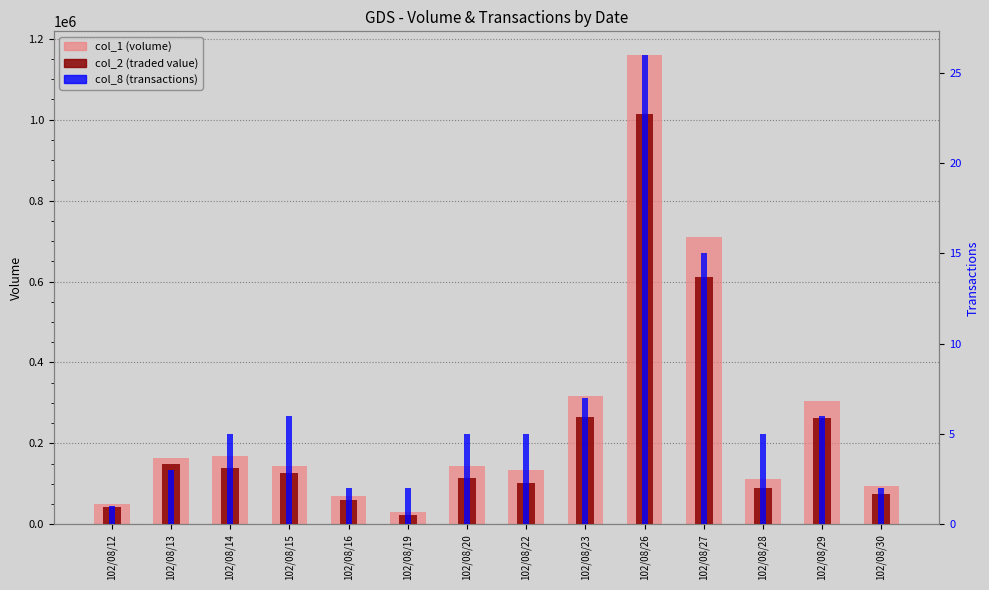

Reading right to left, extract all data points from this chart.

col_1 (volume): 102/08/30=95000	102/08/29=304000	102/08/28=111000	102/08/27=710000	102/08/26=1160000	102/08/23=318000	102/08/22=135000	102/08/20=144000	102/08/19=30000	102/08/16=70000	102/08/15=145000	102/08/14=170000	102/08/13=164000	102/08/12=50000
col_2 (traded value): 102/08/30=76050	102/08/29=263230	102/08/28=90360	102/08/27=610400	102/08/26=1014190	102/08/23=264880	102/08/22=102620	102/08/20=115550	102/08/19=23500	102/08/16=60100	102/08/15=127700	102/08/14=138940	102/08/13=148050	102/08/12=42500
col_8 (transactions): 102/08/30=2	102/08/29=6	102/08/28=5	102/08/27=15	102/08/26=26	102/08/23=7	102/08/22=5	102/08/20=5	102/08/19=2	102/08/16=2	102/08/15=6	102/08/14=5	102/08/13=3	102/08/12=1